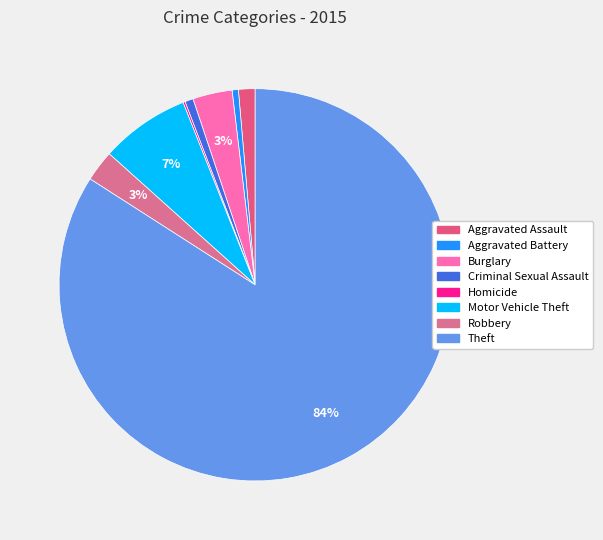

Does any single category account for the majority?

Yes